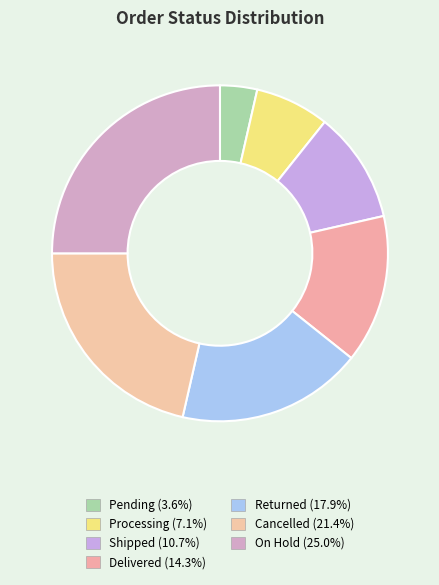

Is the sum of Pending and Cancelled greater than half?

No